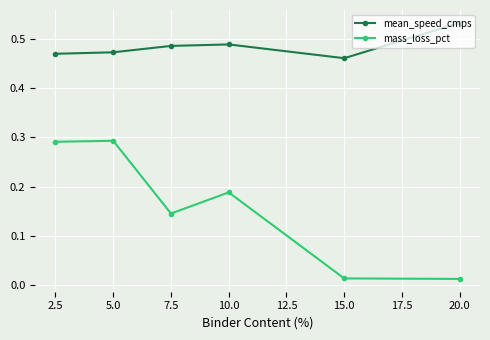

Count the number of data series in this chart.

2